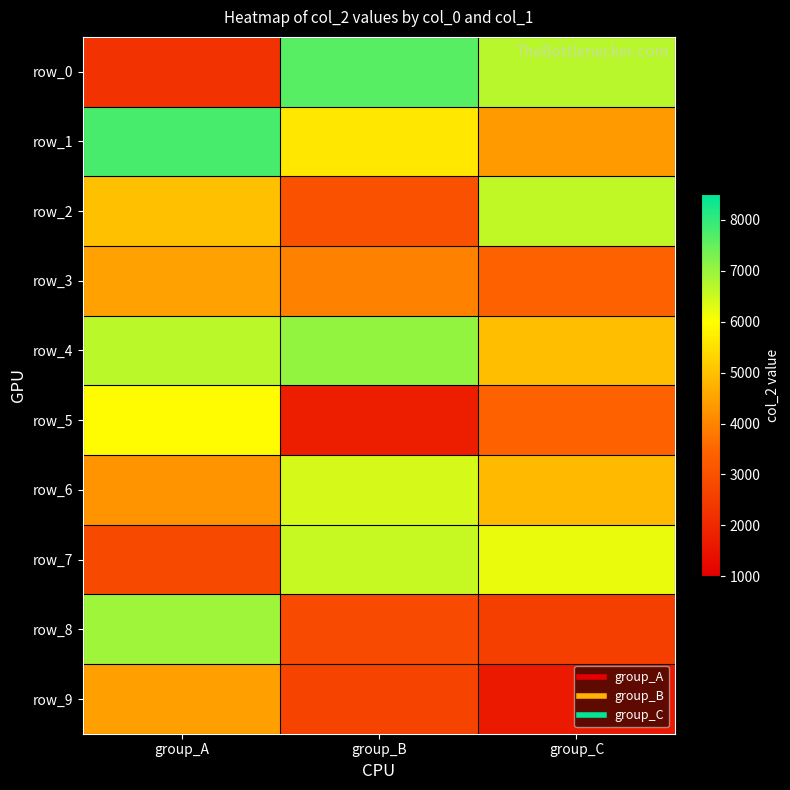

What is the maximum value for row_0?

7646